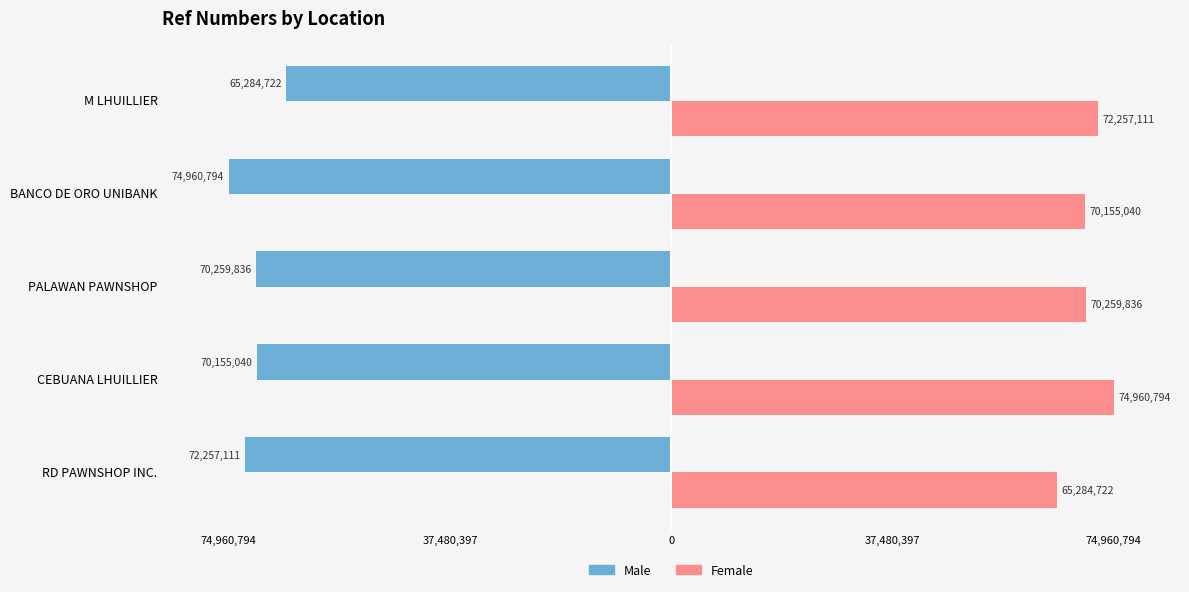

What is the value of the Female bar at the 1st from the left?

65284722